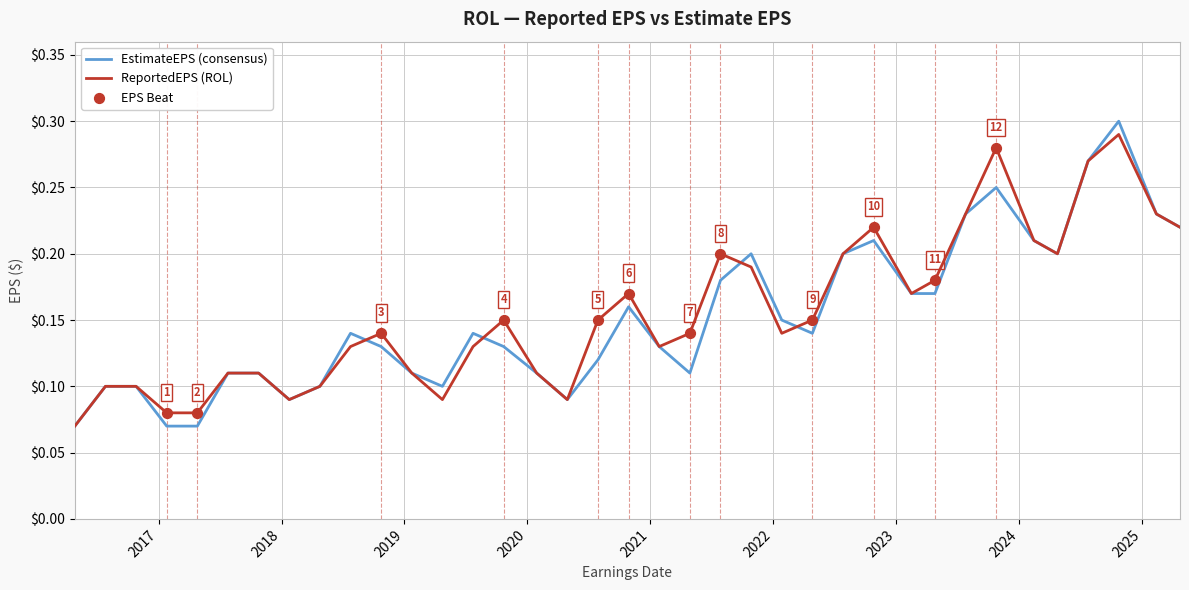

Which series has the widest spread of values?

EstimateEPS (consensus)